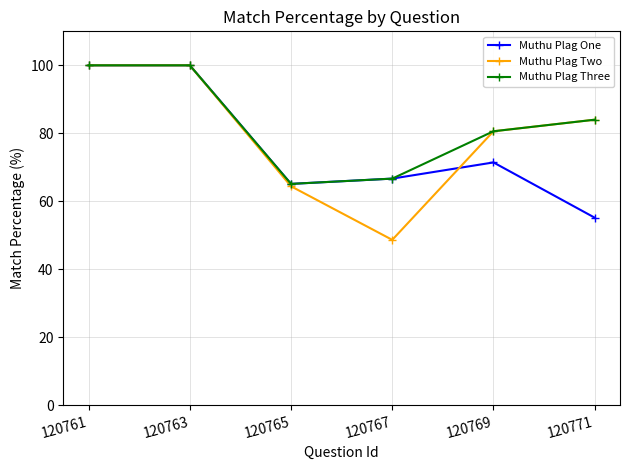

True or false: Muthu Plag One has a value of 71.4 at 120769.

True